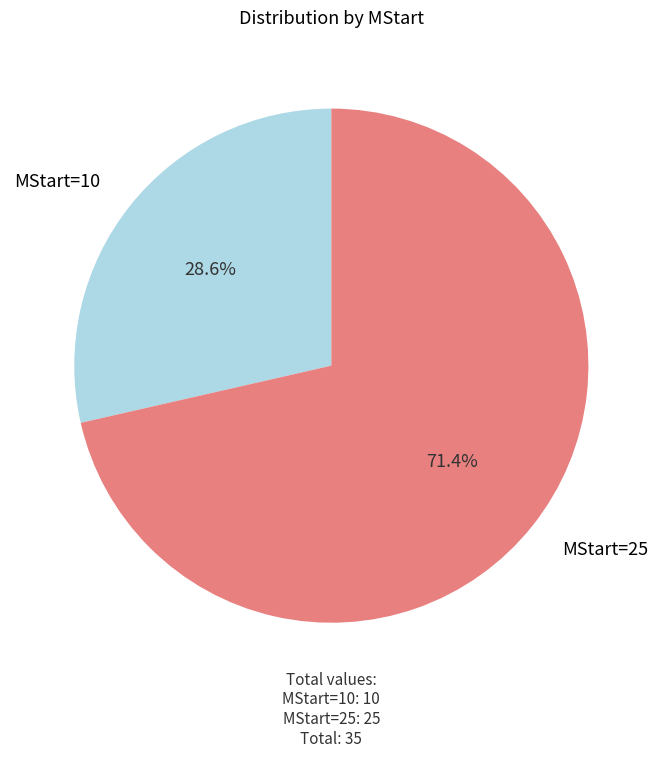

Rank the categories by value from highest to lowest.

MStart=25, MStart=10